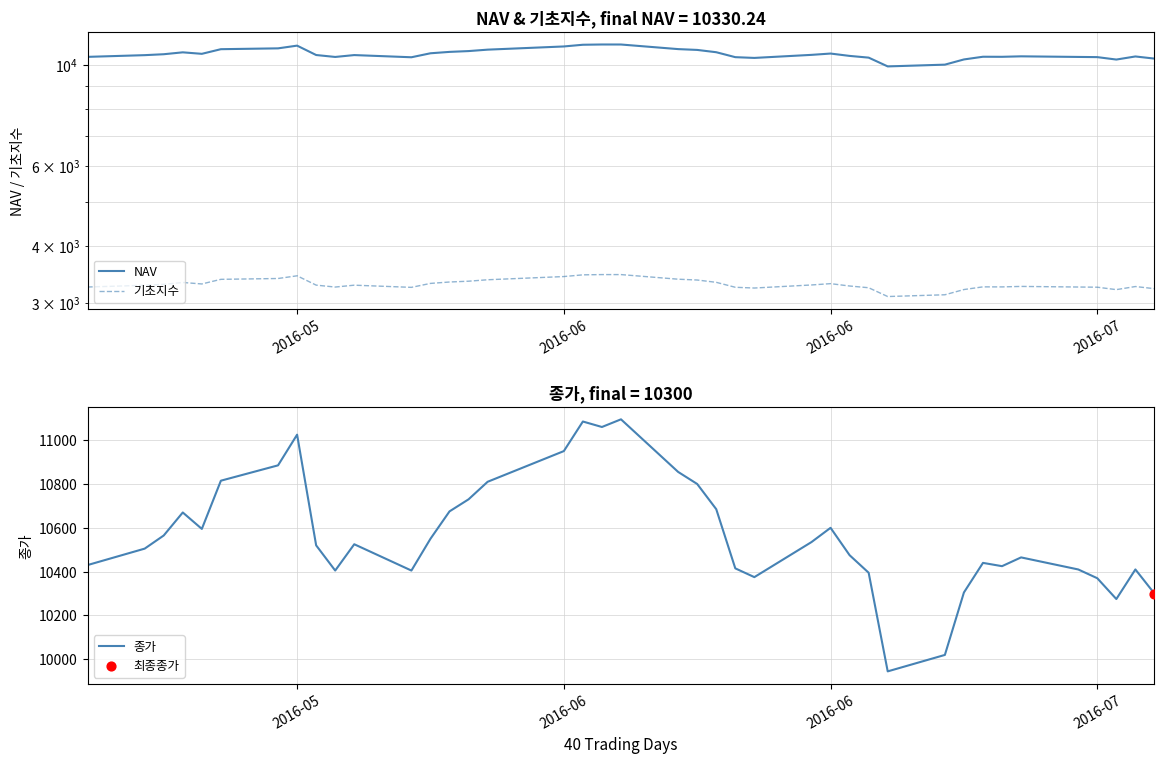

Which series reaches the maximum Y coordinate?

종가